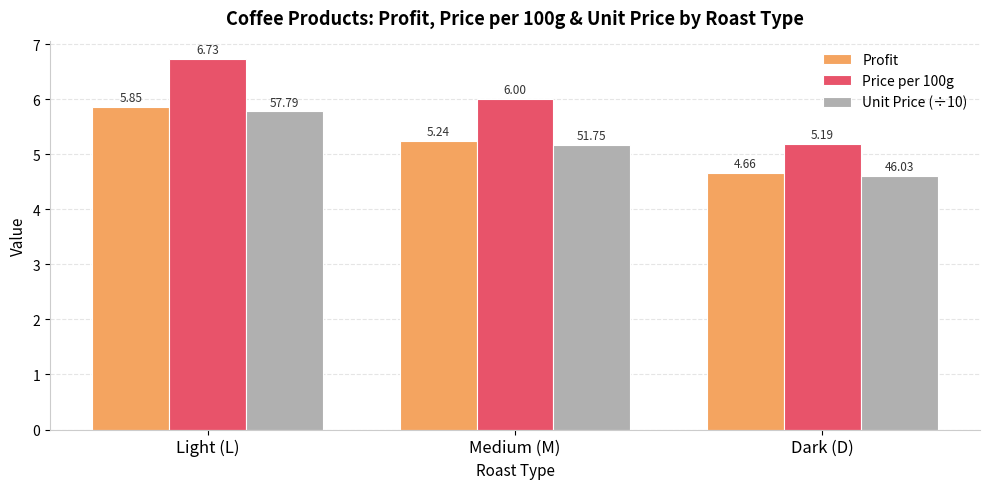

What is the value of the Unit Price (÷10) bar at the 1st from the left?

5.8